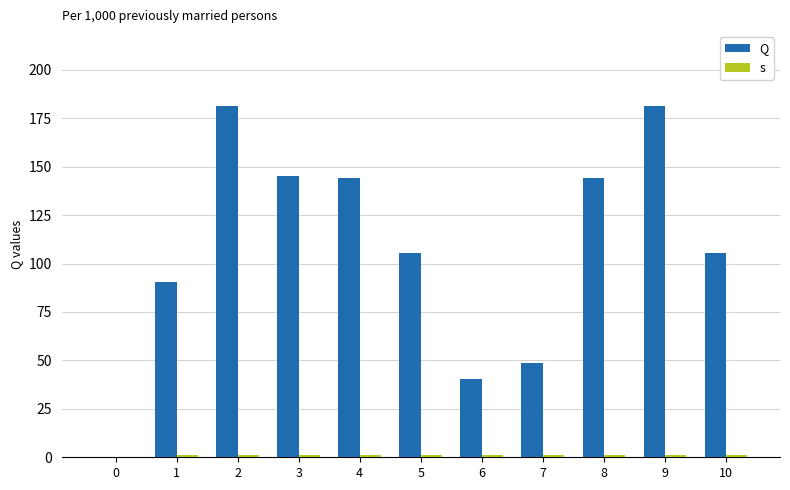

What is the spread (max minus min) of values at 2?

180.4